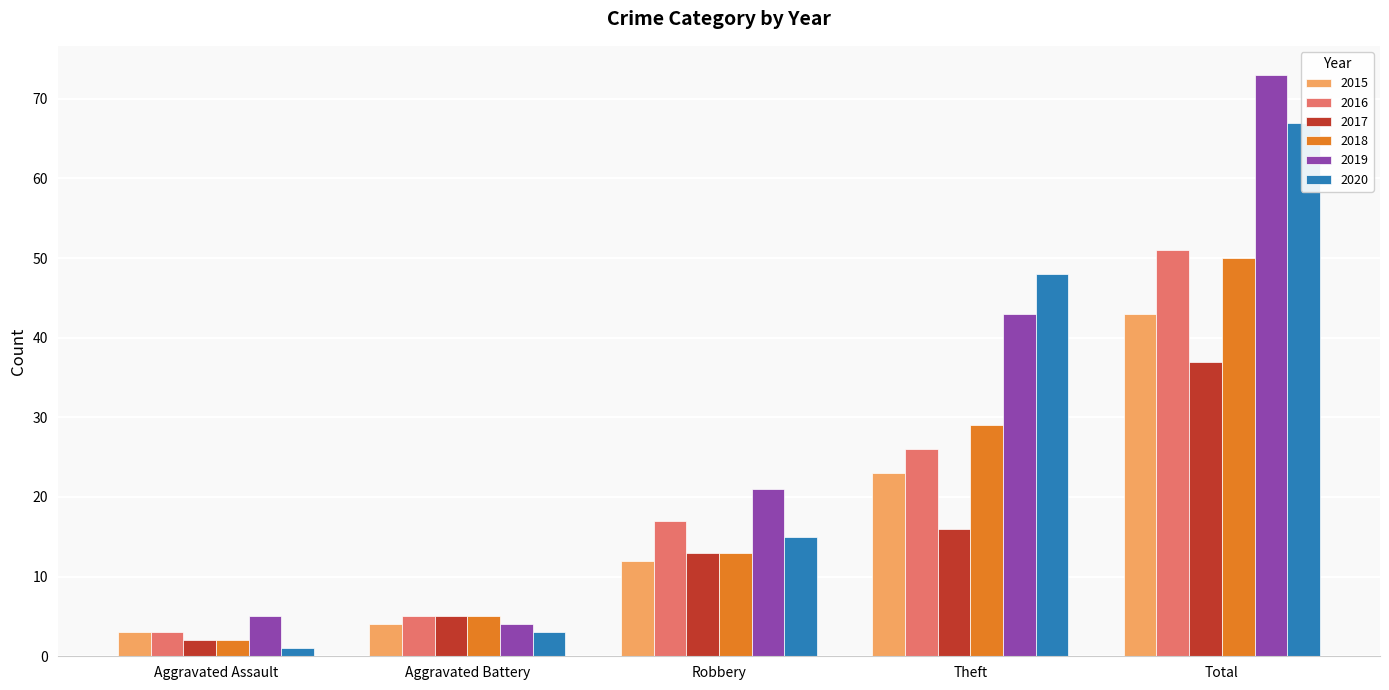

Which series has the largest total across all categories?

2019